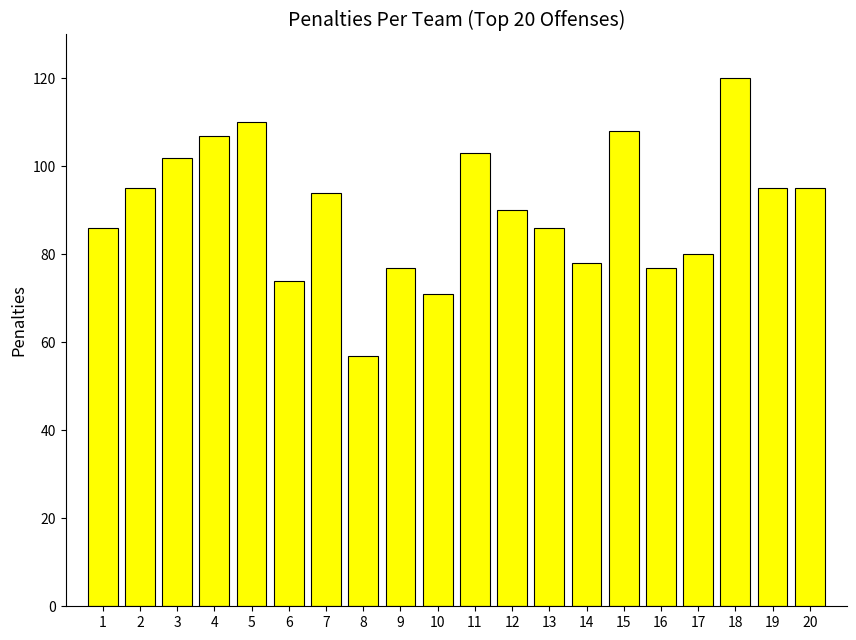

What is the ratio of the value at 5 to the value at 4?

1.0